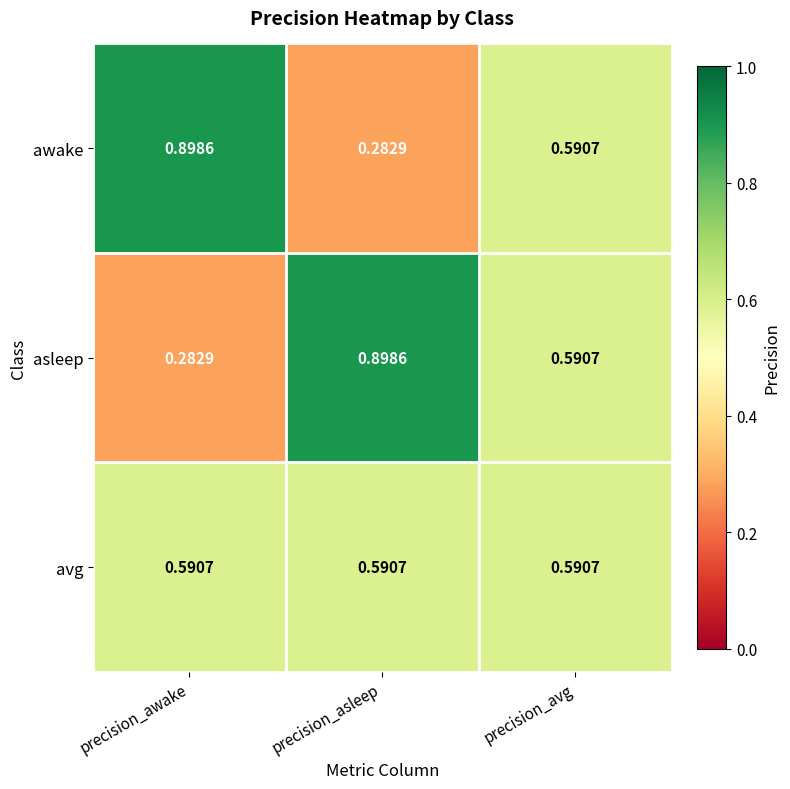

Which series changed the most between precision_asleep and precision_avg?

asleep